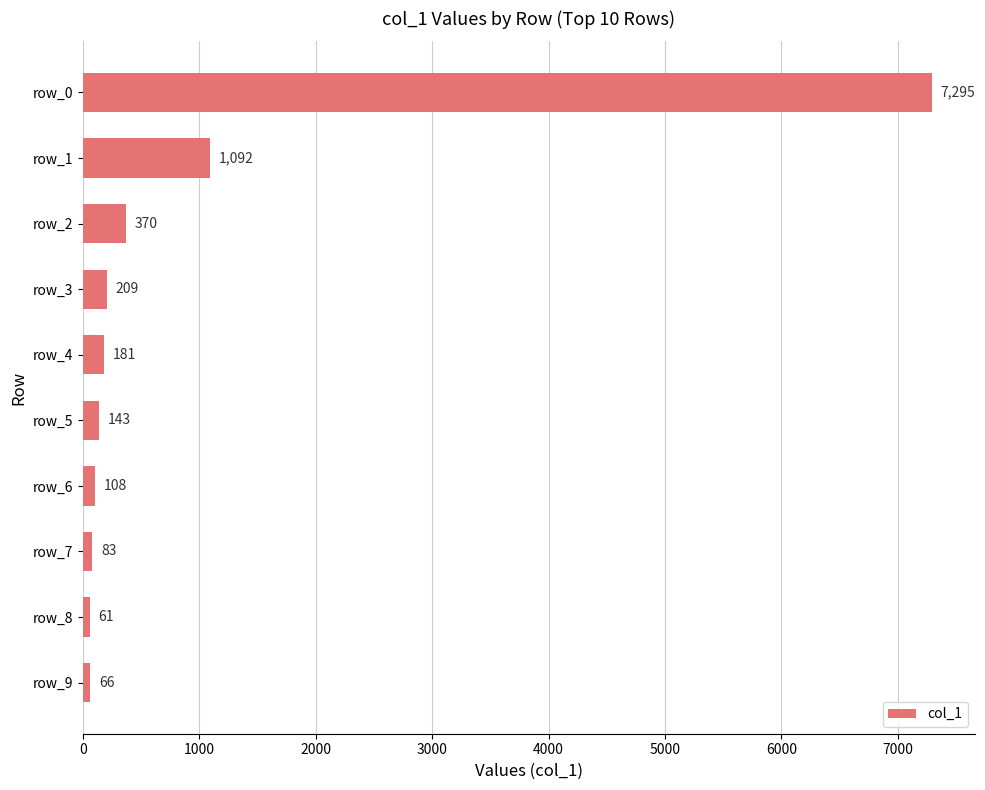

List the labels in order of value, largest first.

row_0, row_1, row_2, row_3, row_4, row_5, row_6, row_7, row_9, row_8